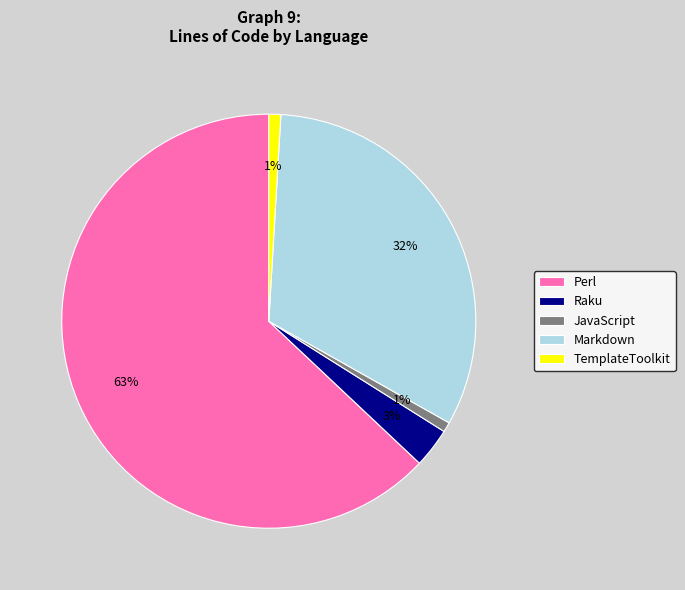

Which has a higher value, Perl or Markdown?

Perl